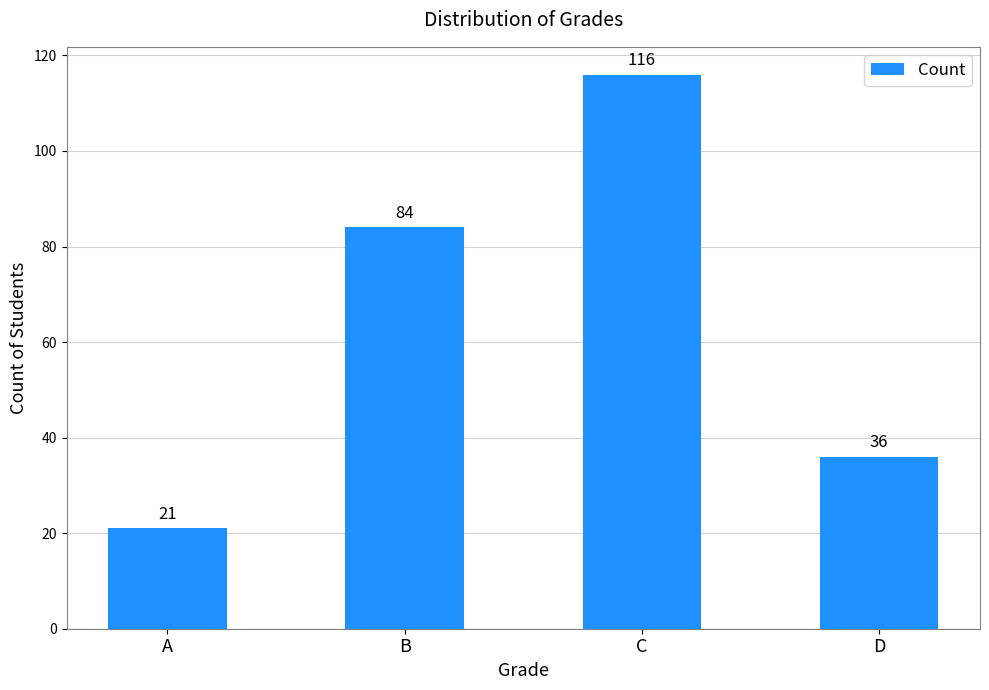

List the labels in order of value, smallest first.

A, D, B, C